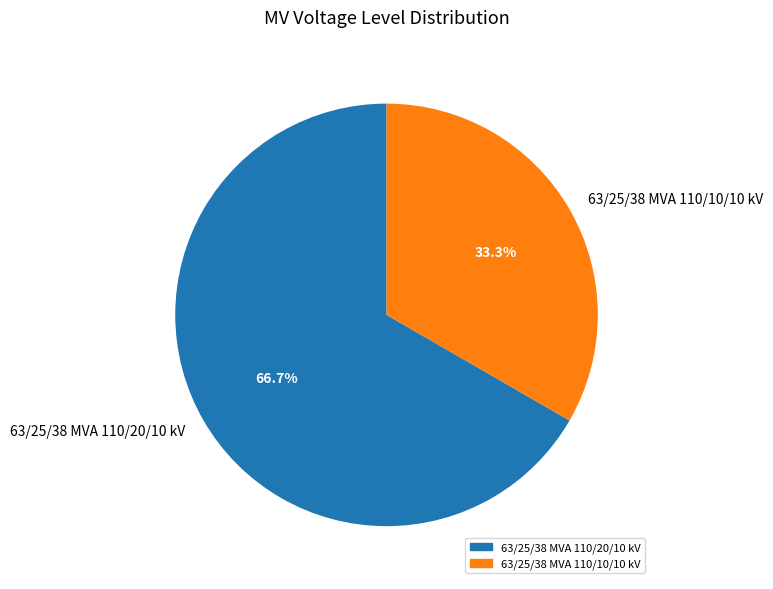

What is the ratio of the value at 63/25/38 MVA 110/10/10 kV to the value at 63/25/38 MVA 110/20/10 kV?

0.5